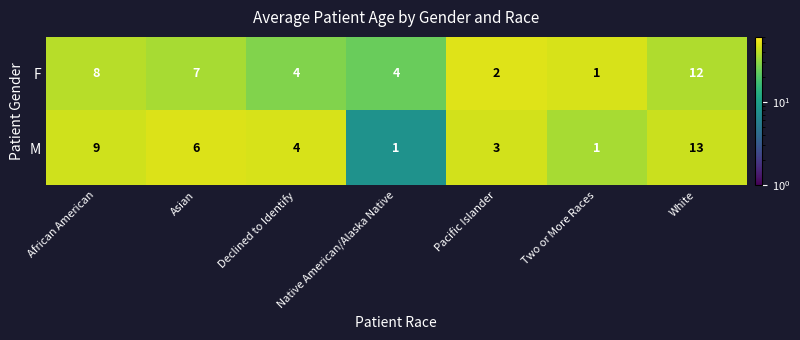

At African American, list the series in order from largest to smallest.

M, F